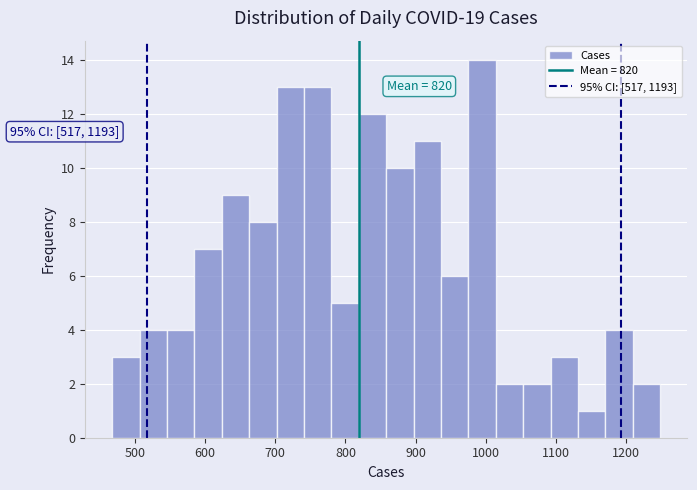

Read against the x-axis, roughly where is the centre of the tallest bar?

990